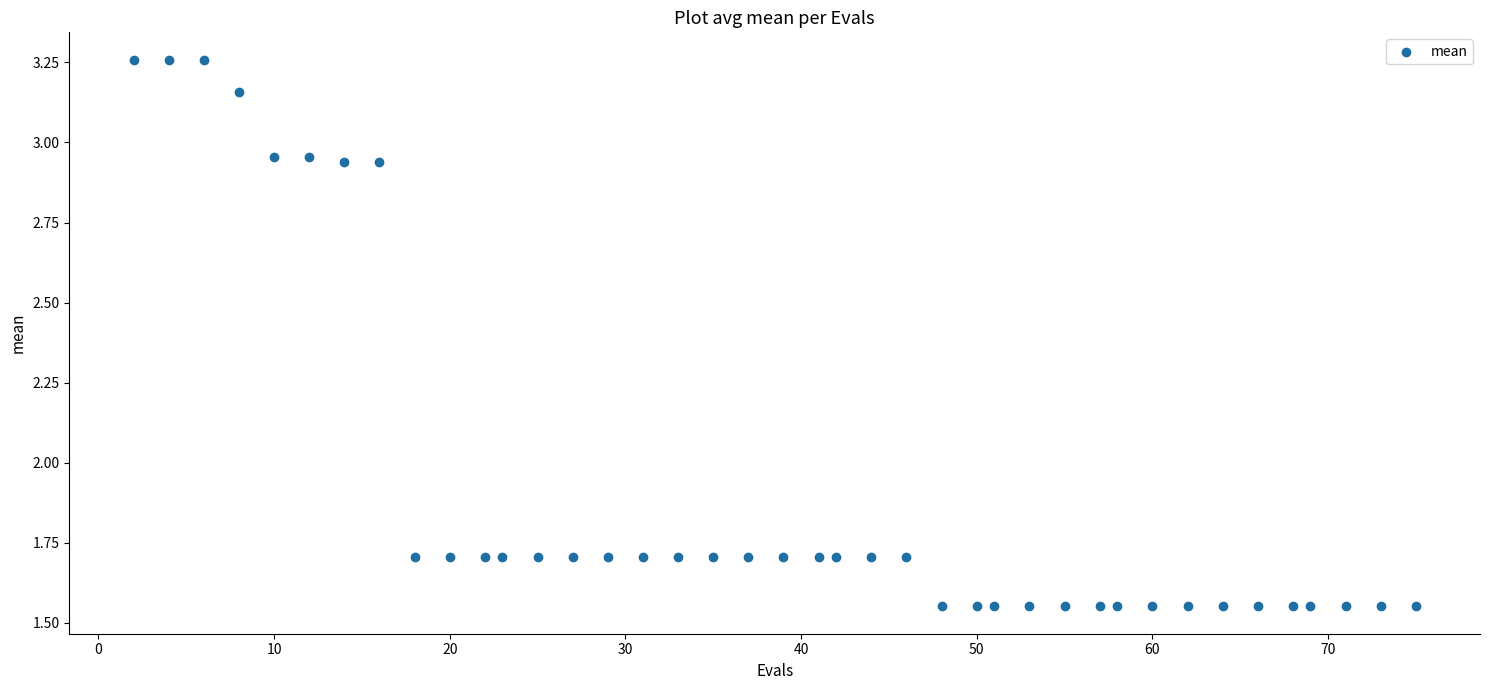

What is the range of Y values (max minus min)?

1.7